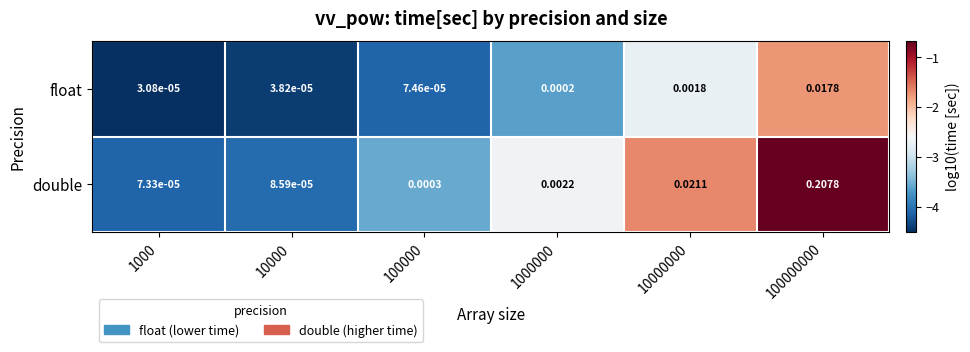

Is the value of double at 100000000 greater than the value of float at 1000000?

Yes